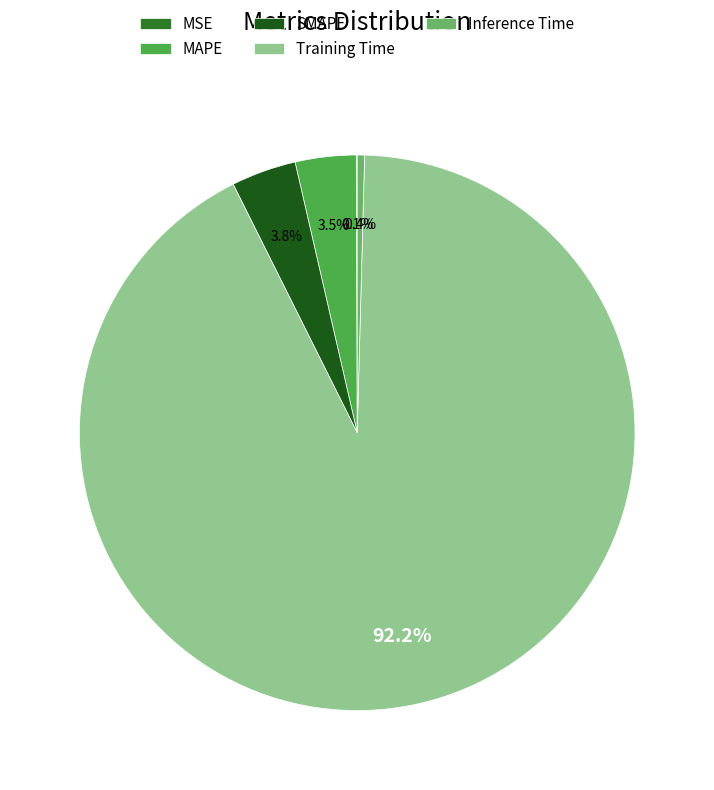

To the nearest percent, what is the difference between the largest and smallest slice percentages?

92%